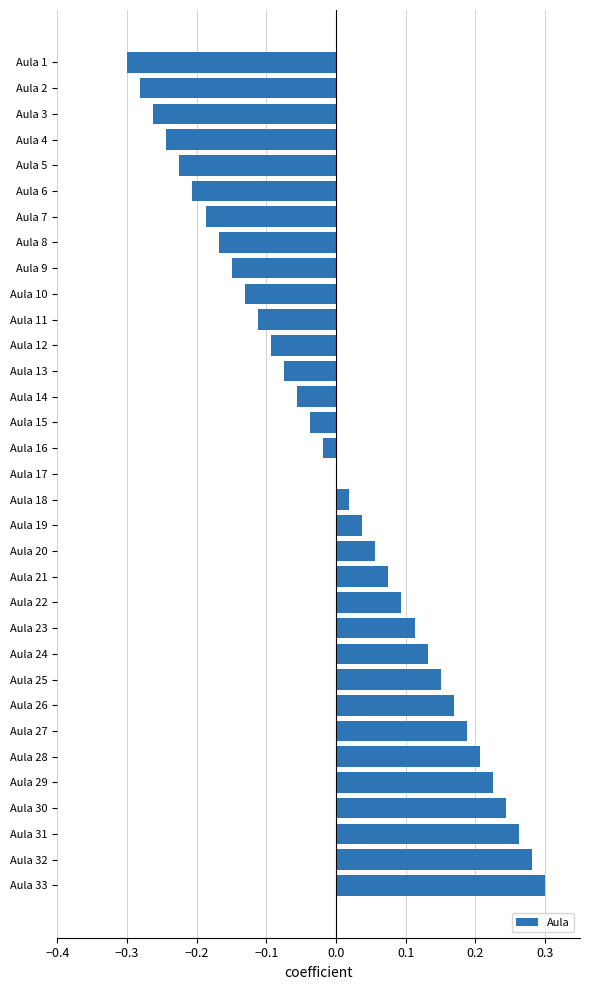

What is the change in value from Aula 33 to Aula 10?

-0.4